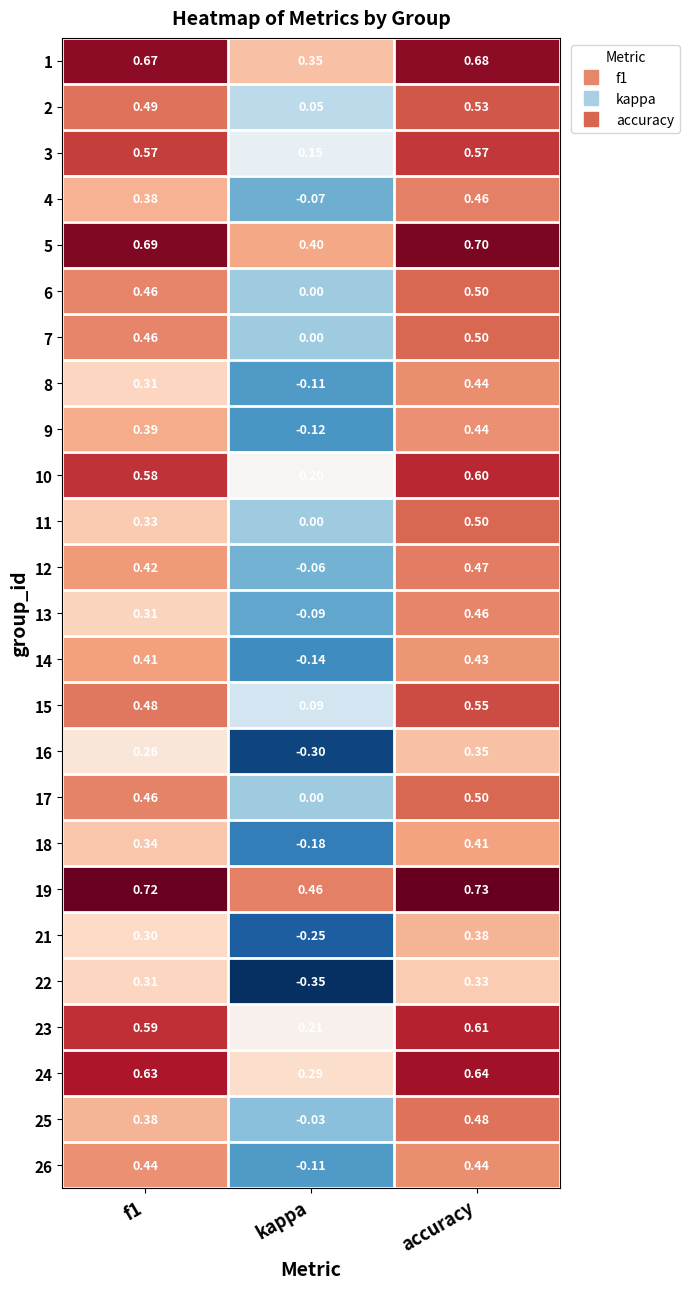

Which series changed the most between f1 and kappa?

22